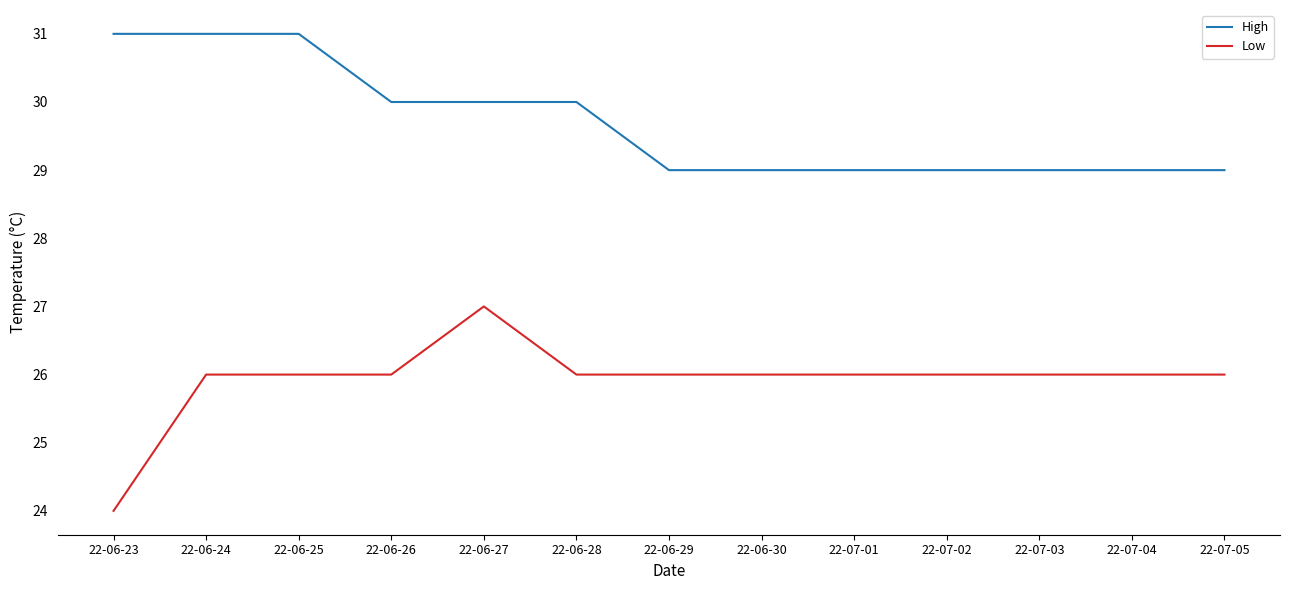

True or false: Low and High intersect in this chart.

False